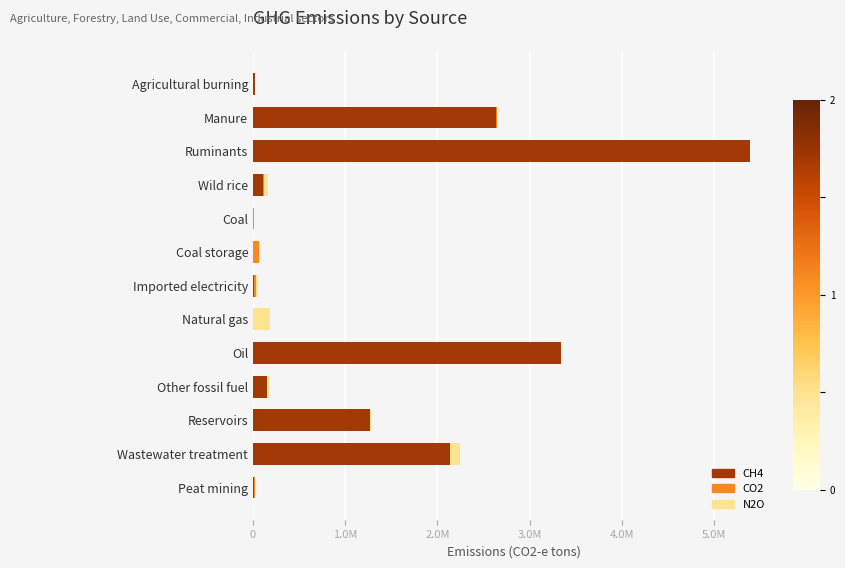

What are all the series names shown in the legend?

CH4, CO2, N2O